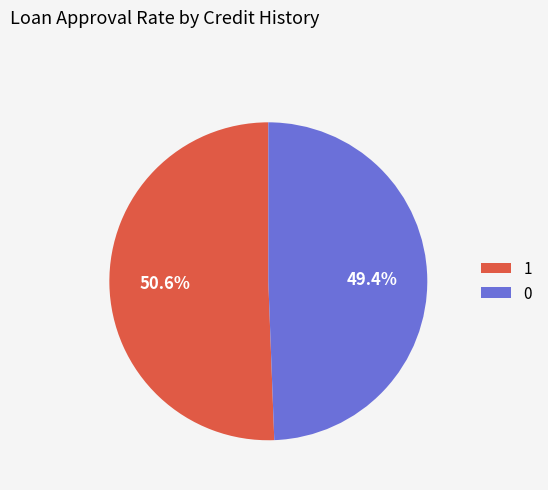

Which category has the smallest portion of the pie?

0